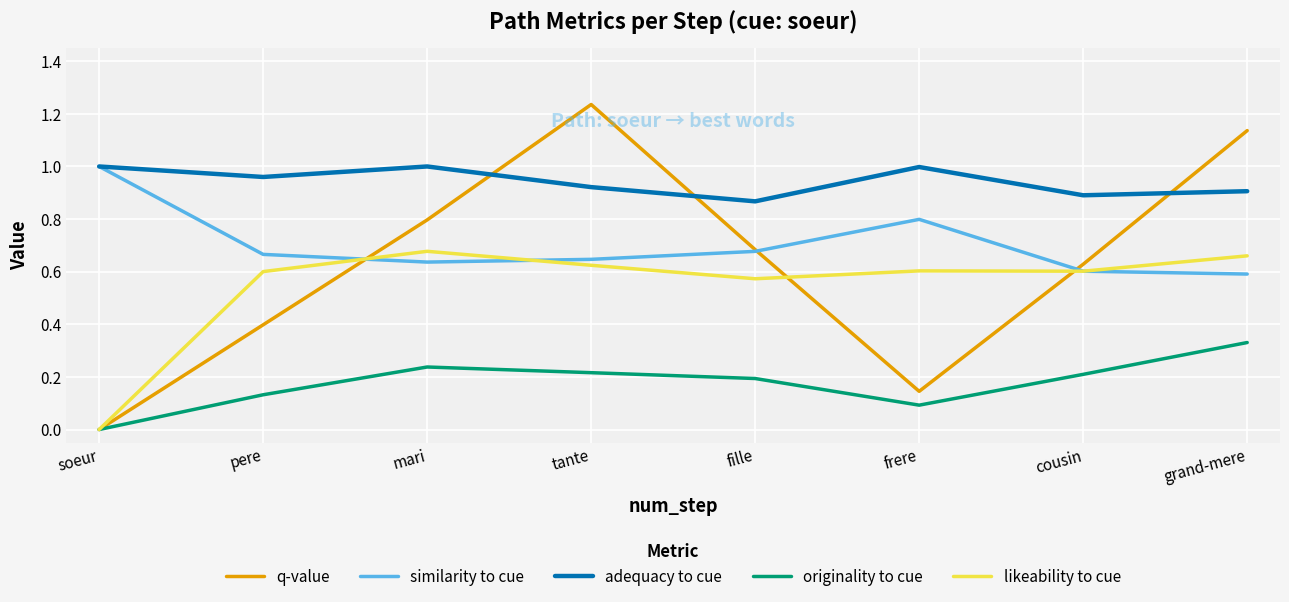

At which category does the chart reach its peak across all series?

tante